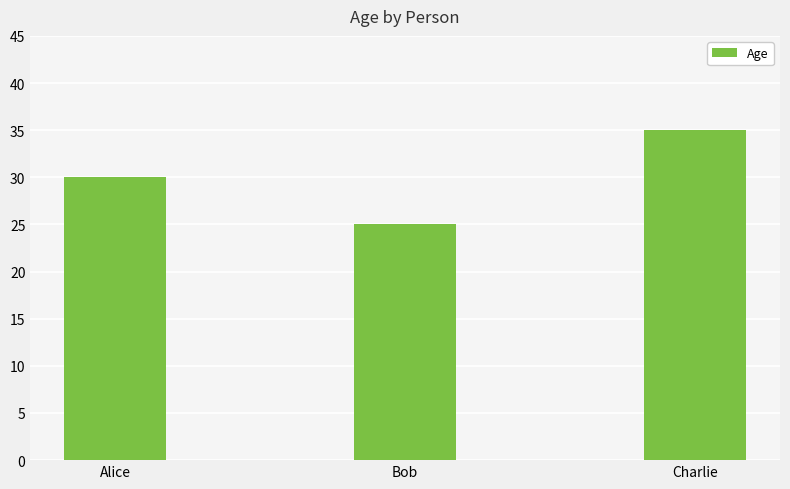

Count the number of categories in the chart.

3